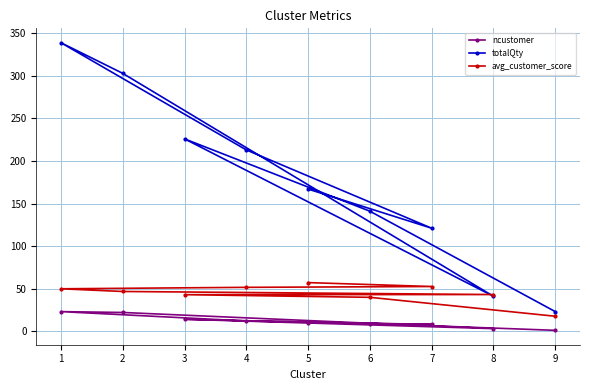

How many values in the ncustomer series exceed 10?

4